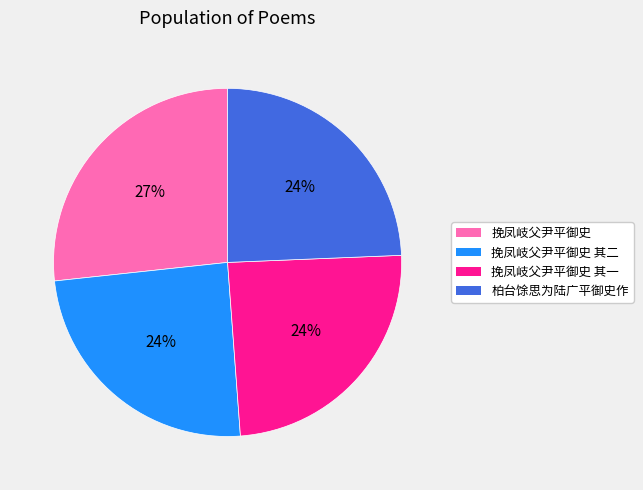

What is the largest slice in the pie chart?

挽凤岐父尹平御史